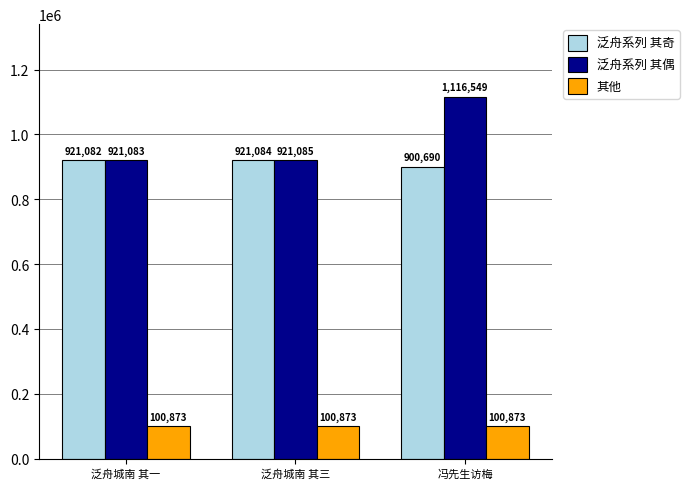

What is the value of the 泛舟系列 其奇 bar at the 2nd from the left?

921084